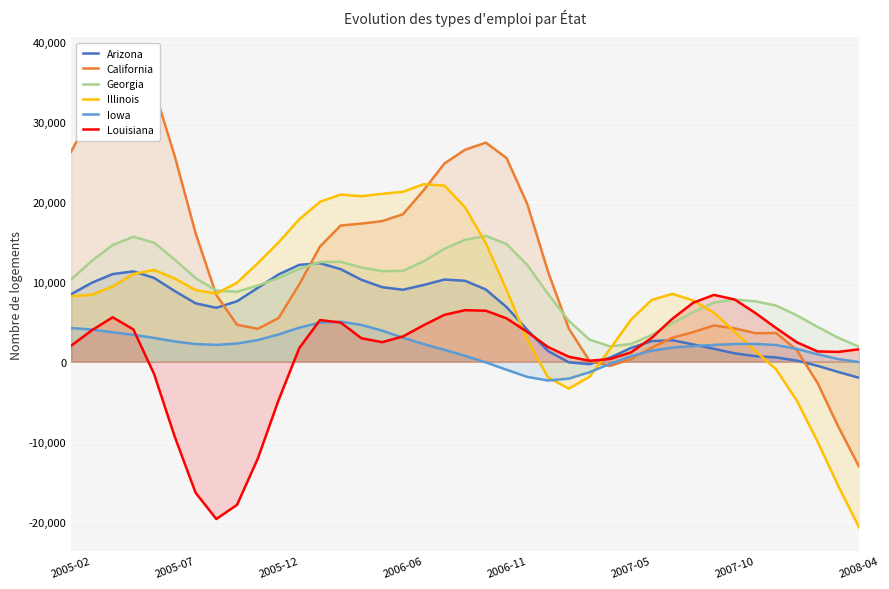

What are all the series names shown in the legend?

Arizona, California, Georgia, Illinois, Iowa, Louisiana